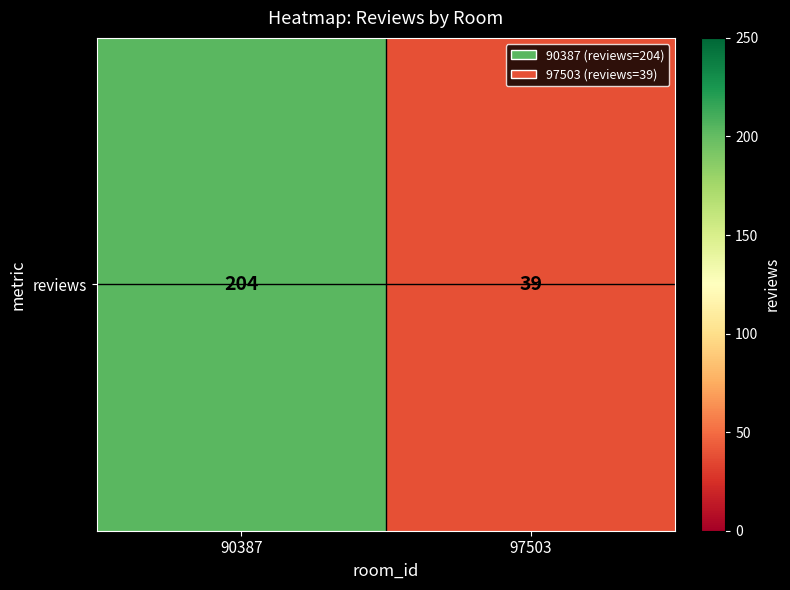

At which label is the value closest to 121?

97503